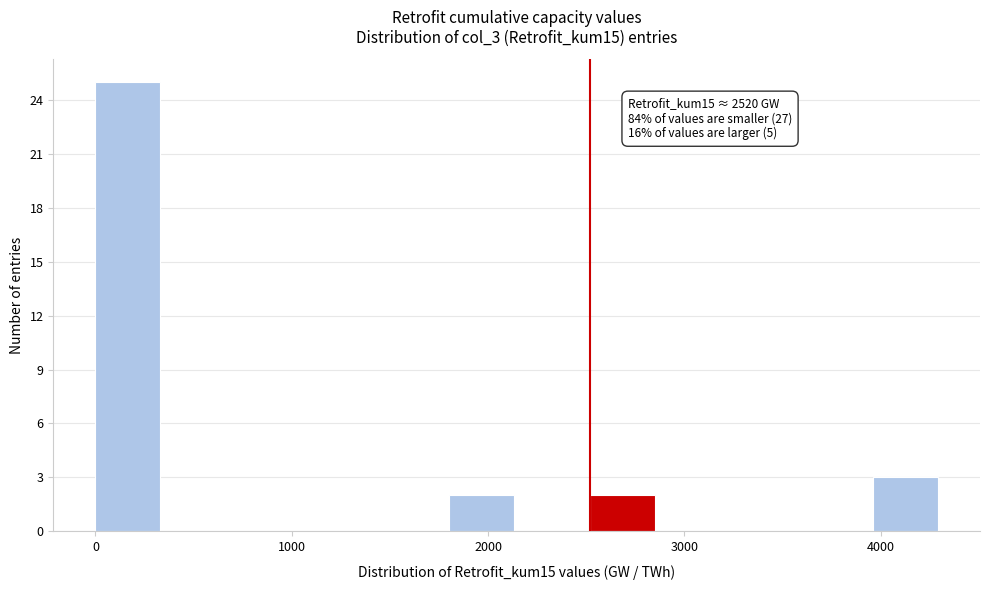

Around what value on the x-axis is the tallest bar? Give the approximate position of its centre, as read against the axis.

200